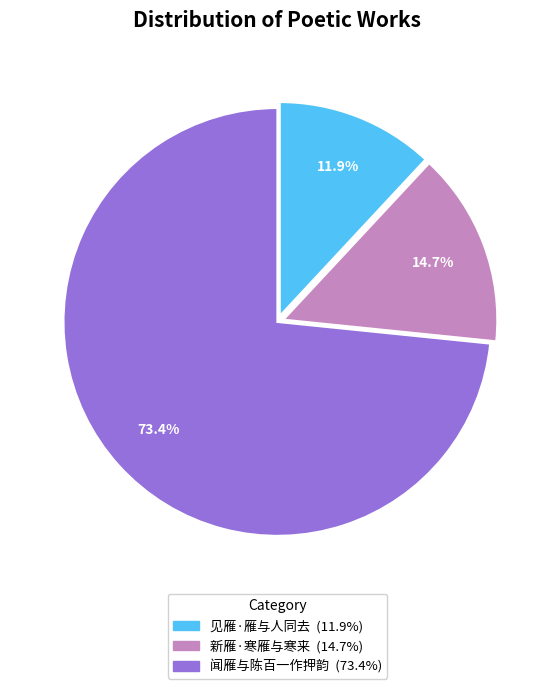

The 见雁·雁与人同去 slice represents 2% of the pie. True or false?

False